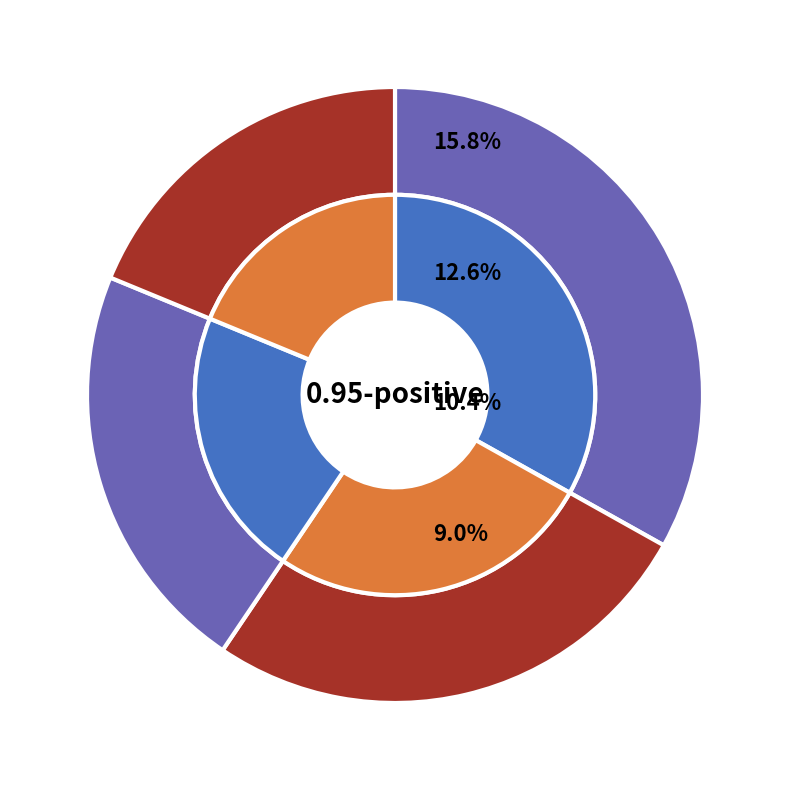

Does please account for over 50% of the chart?

No